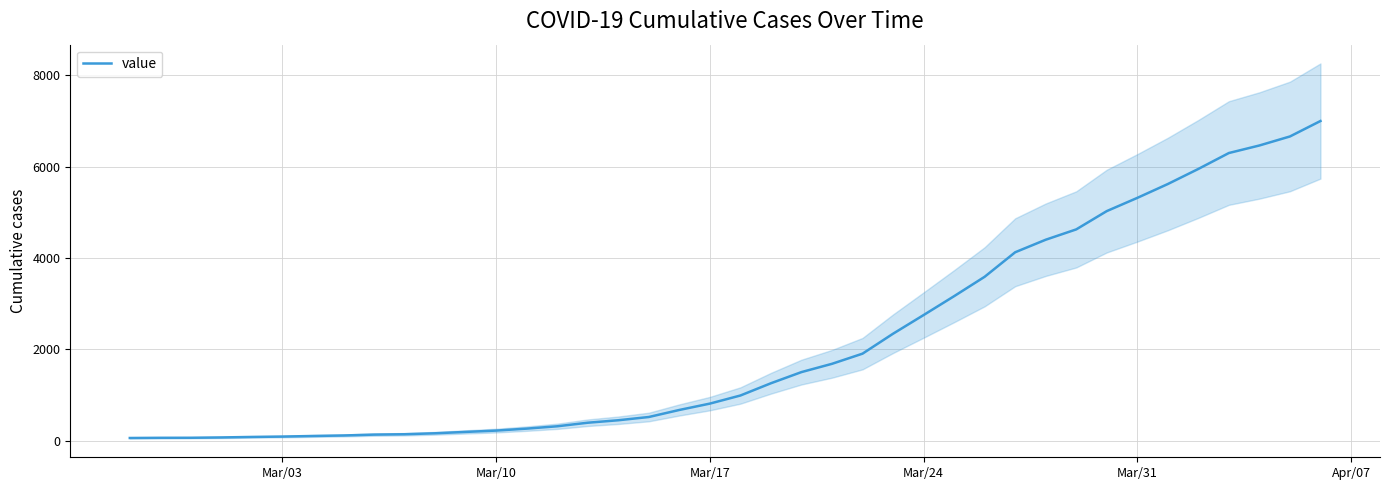

What is the maximum value for value?

6995